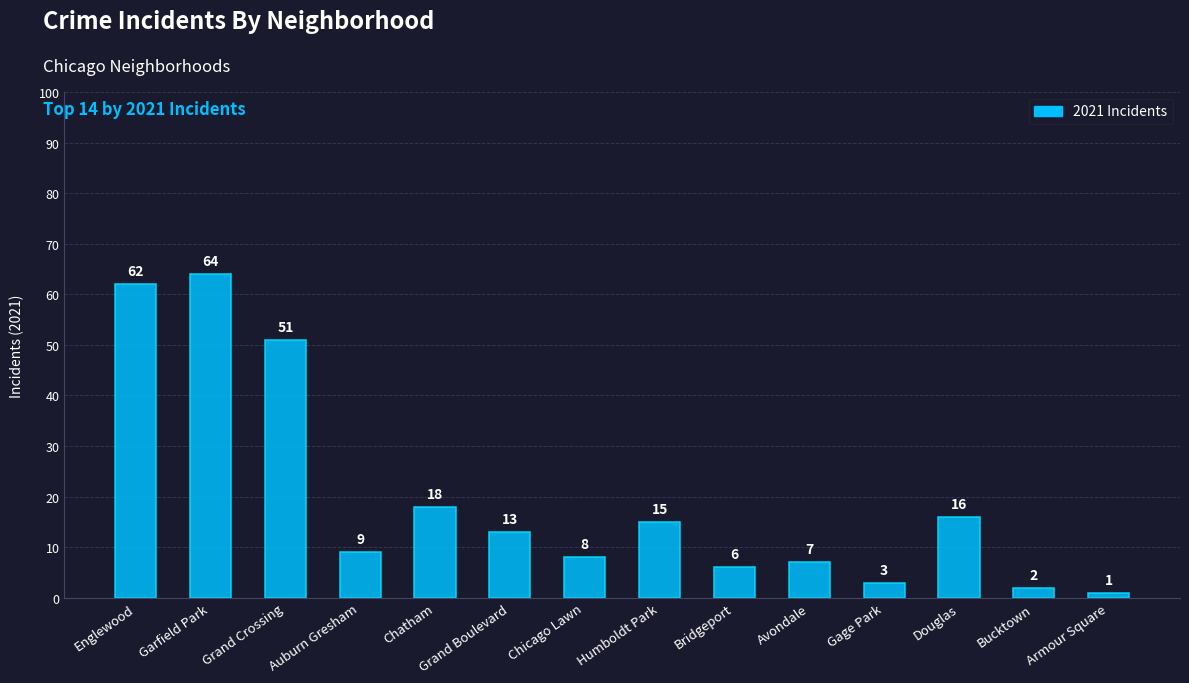

Rank the categories by value from lowest to highest.

Armour Square, Bucktown, Gage Park, Bridgeport, Avondale, Chicago Lawn, Auburn Gresham, Grand Boulevard, Humboldt Park, Douglas, Chatham, Grand Crossing, Englewood, Garfield Park